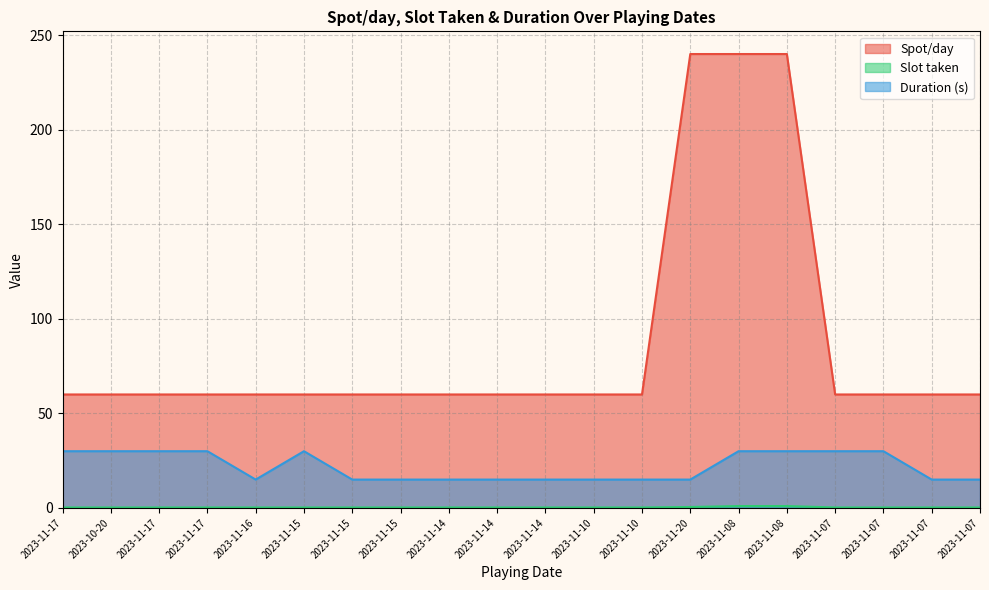

List the labels in order of Slot taken value, smallest first.

2023-11-17, 2023-10-20, 2023-11-17, 2023-11-17, 2023-11-16, 2023-11-15, 2023-11-15, 2023-11-15, 2023-11-14, 2023-11-14, 2023-11-14, 2023-11-10, 2023-11-10, 2023-11-07, 2023-11-07, 2023-11-07, 2023-11-07, 2023-11-20, 2023-11-08, 2023-11-08